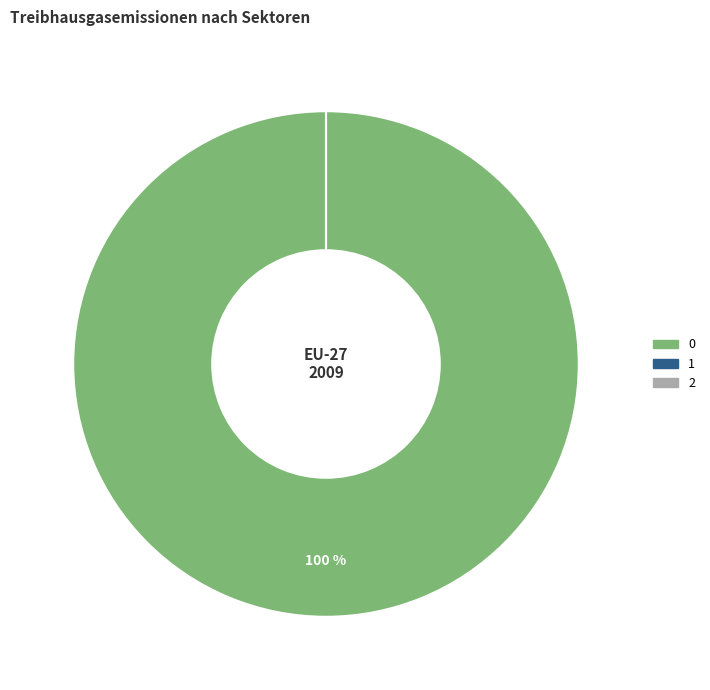

Count the number of slices in the pie.

3